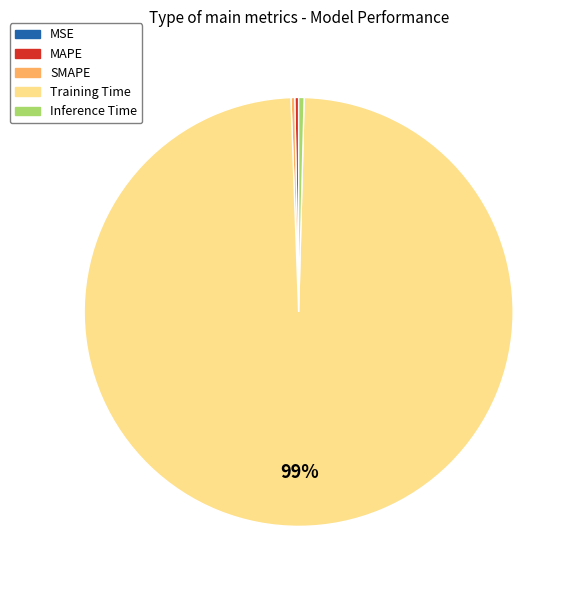

Does Training Time represent more than half of the total?

Yes